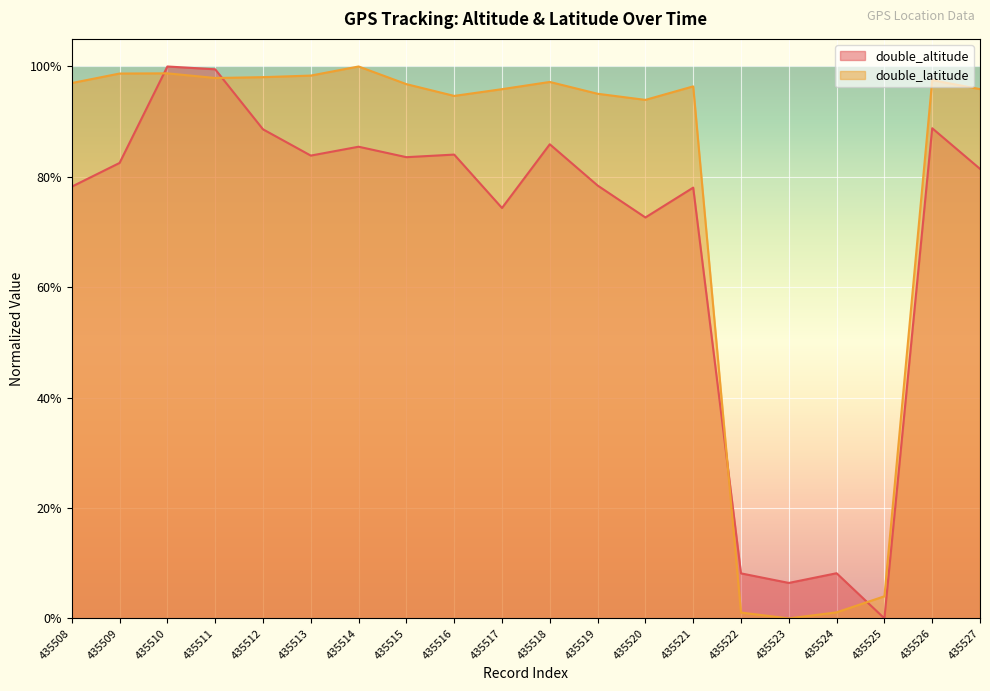

In double_latitude, how many points are higher than both neighbors (excluding endpoints)?

5